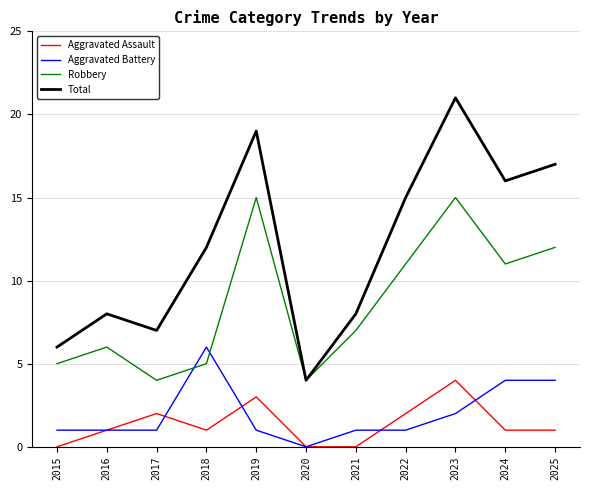

What are all the series names shown in the legend?

Aggravated Assault, Aggravated Battery, Robbery, Total